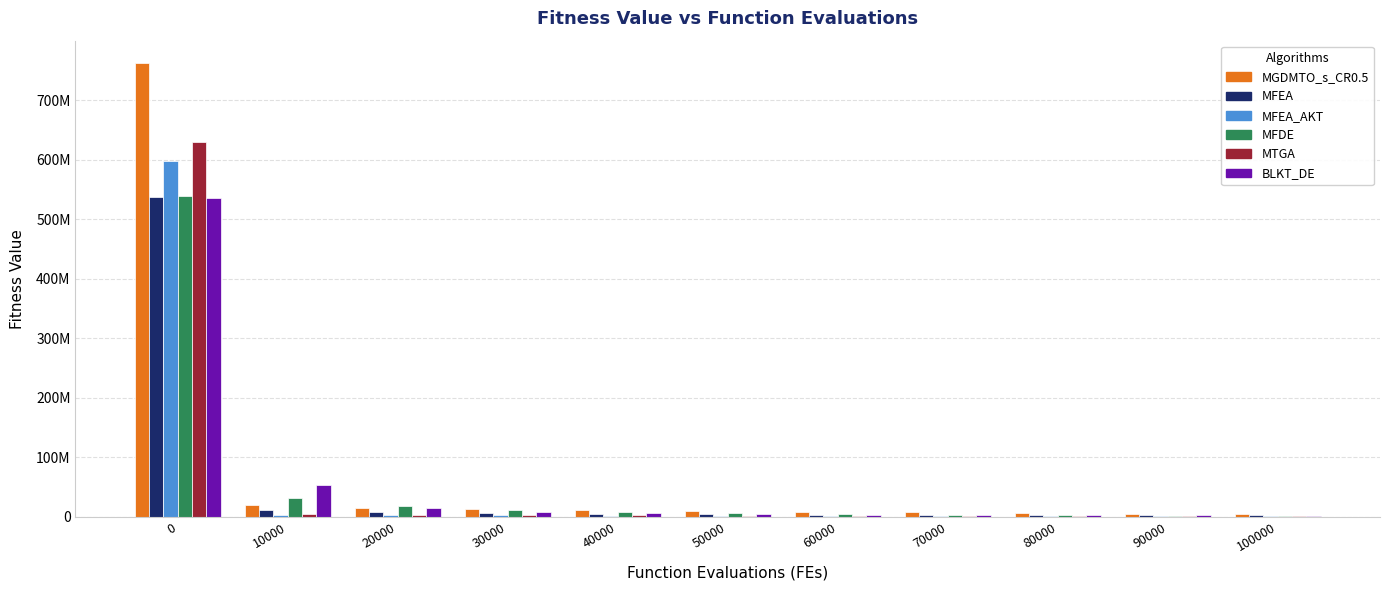

Are the bars grouped side by side (vs. stacked)?

Yes